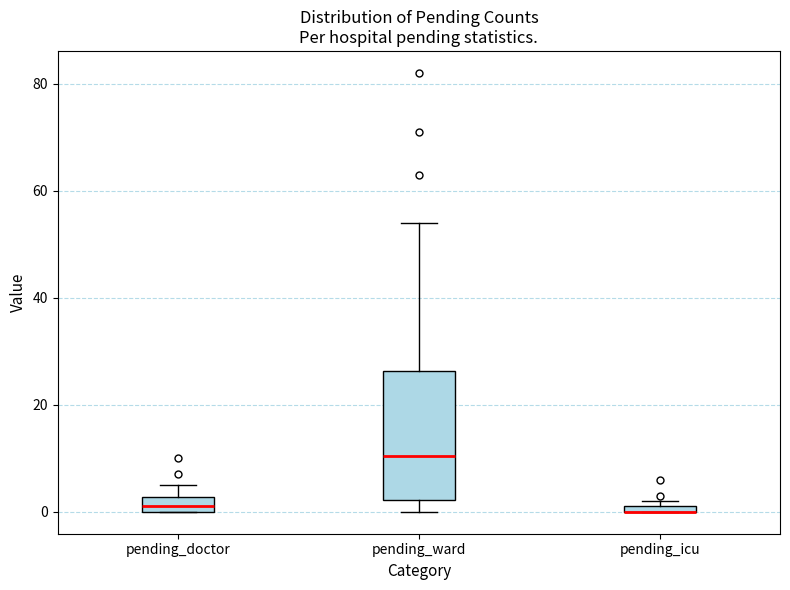

Where is the lower edge of the box for pending_icu on the y-axis? The values are not printed on the chart, so give them approximately, as read against the axis.

0